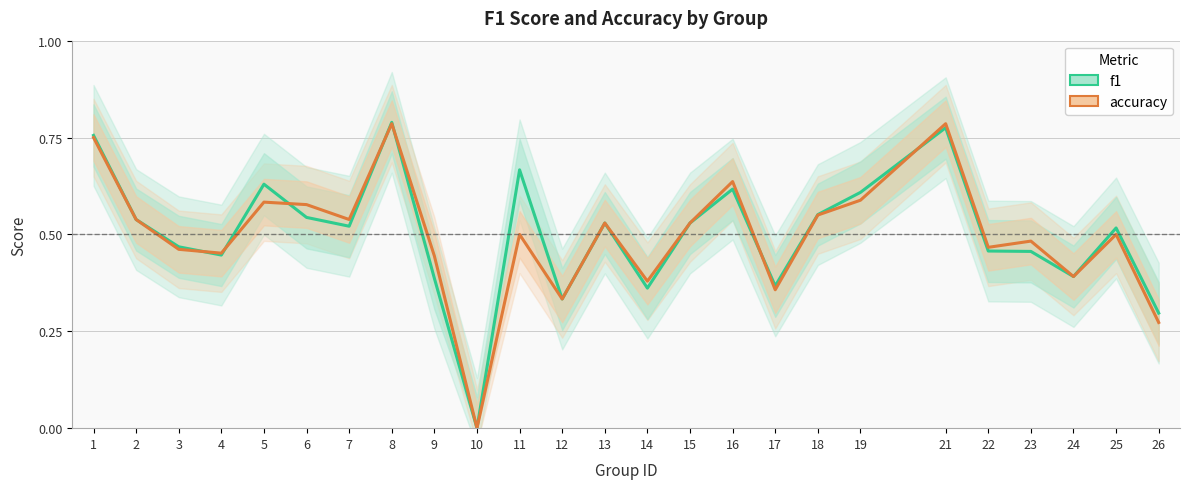

Which category has the highest value in the accuracy series?

8